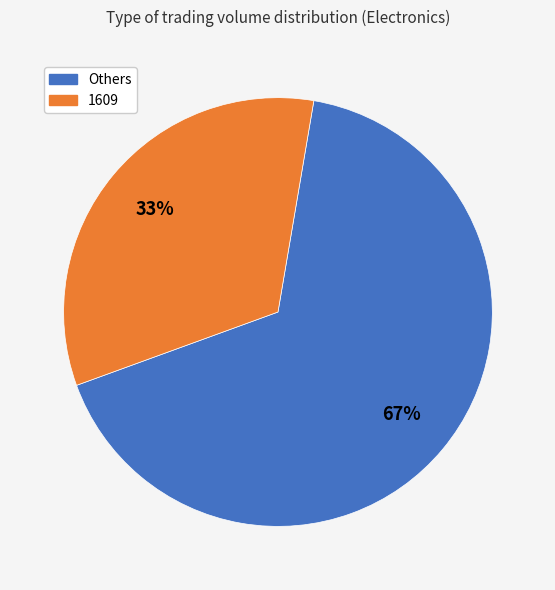

To the nearest percent, what is the average slice percentage?

50%